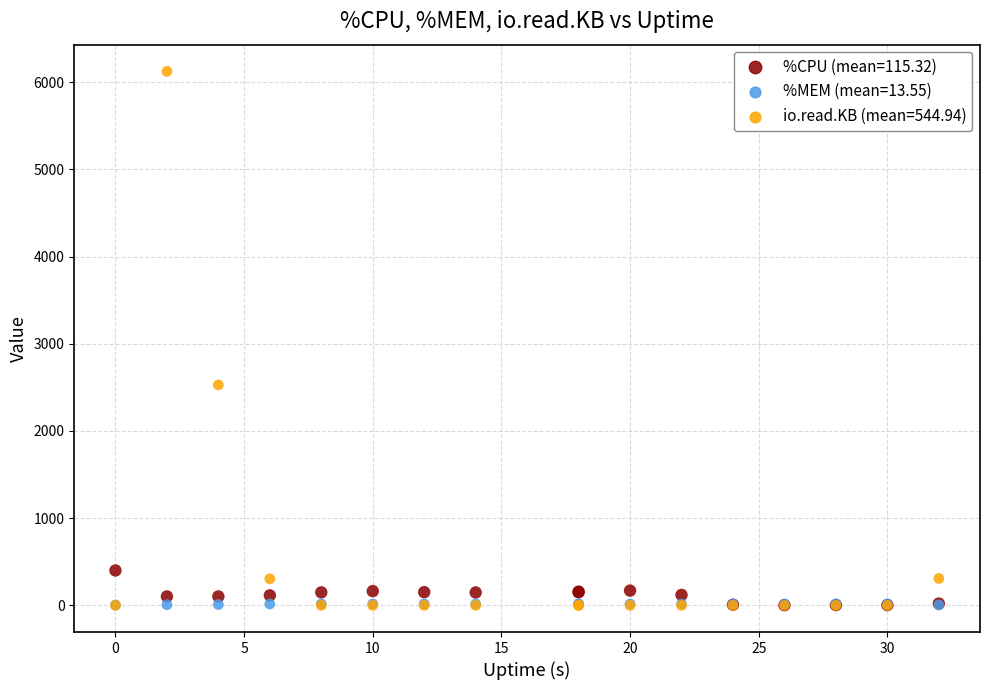

Across all series, what Y value is closest to 3062?

2528.0